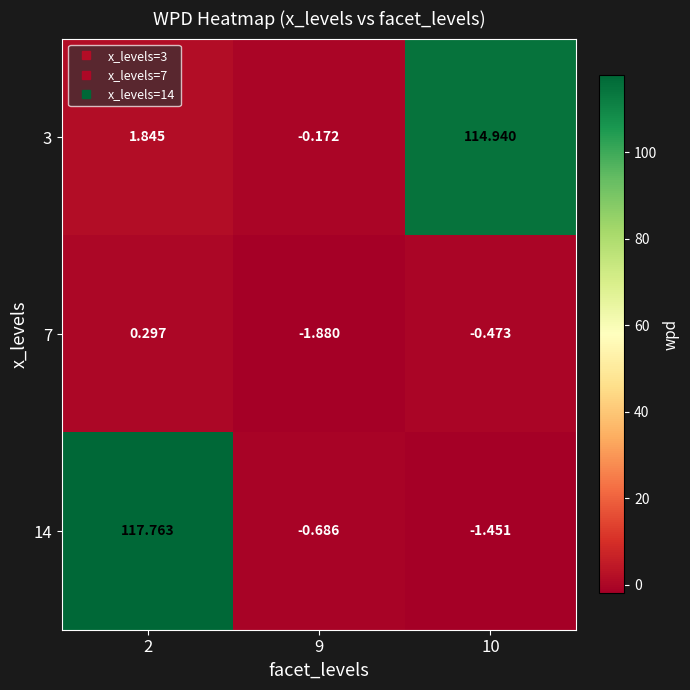

Is the value of 3 at 2 greater than the value of 7 at 2?

Yes